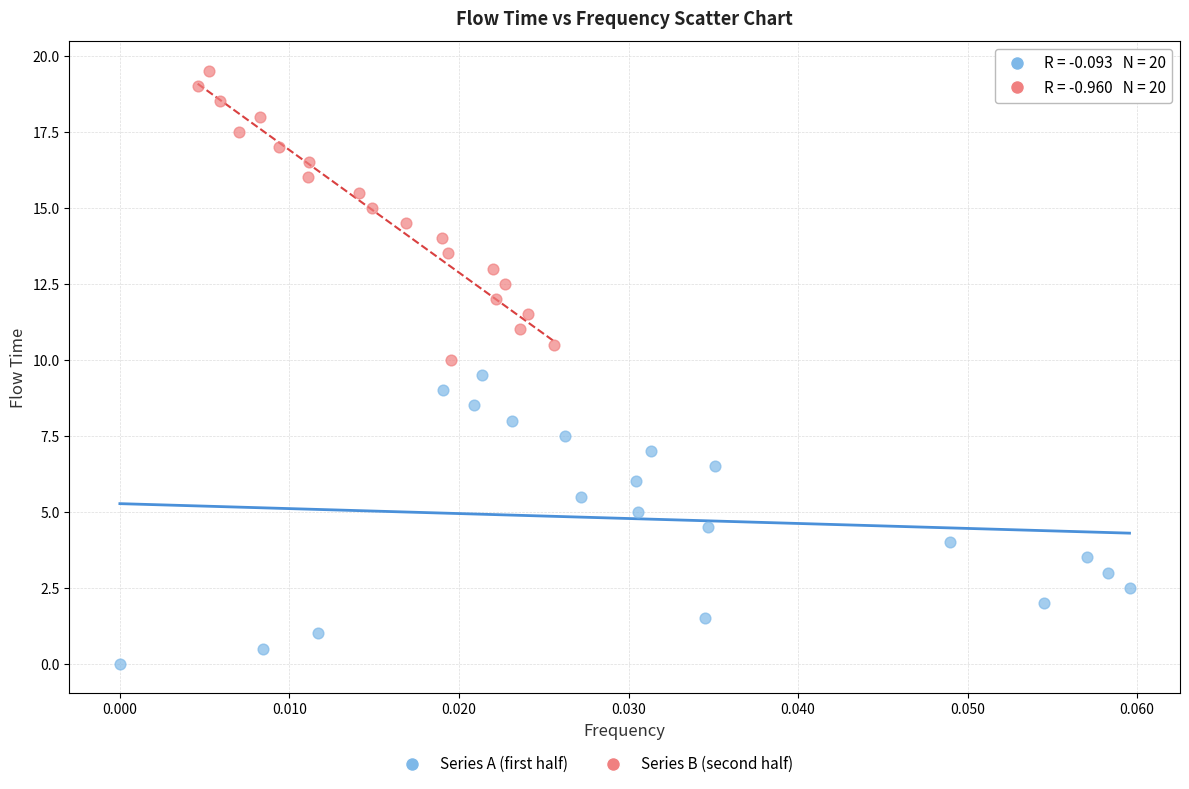

Which series reaches the minimum Y coordinate?

Series A (first half)